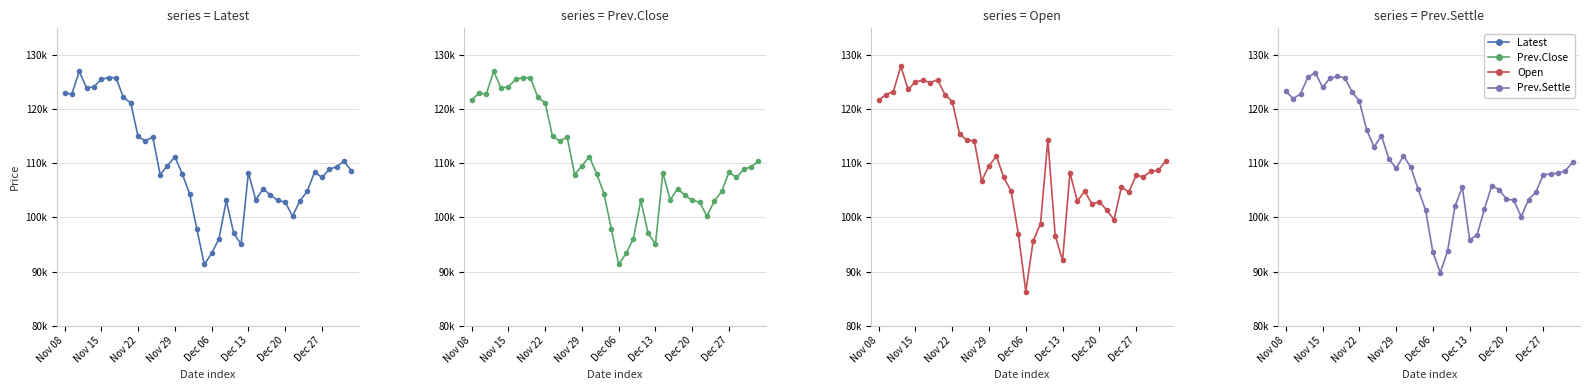

What is the spread (max minus min) of values at 34?

3700